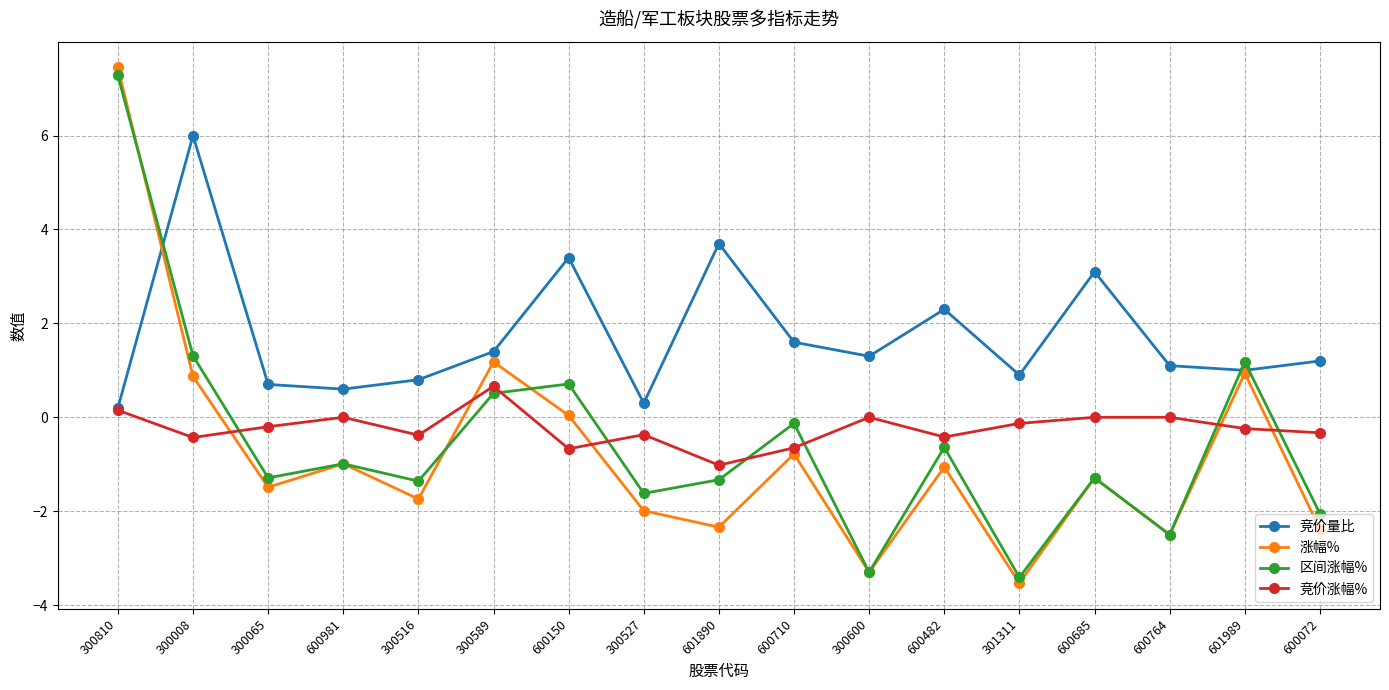

Does the chart have visible grid lines?

Yes